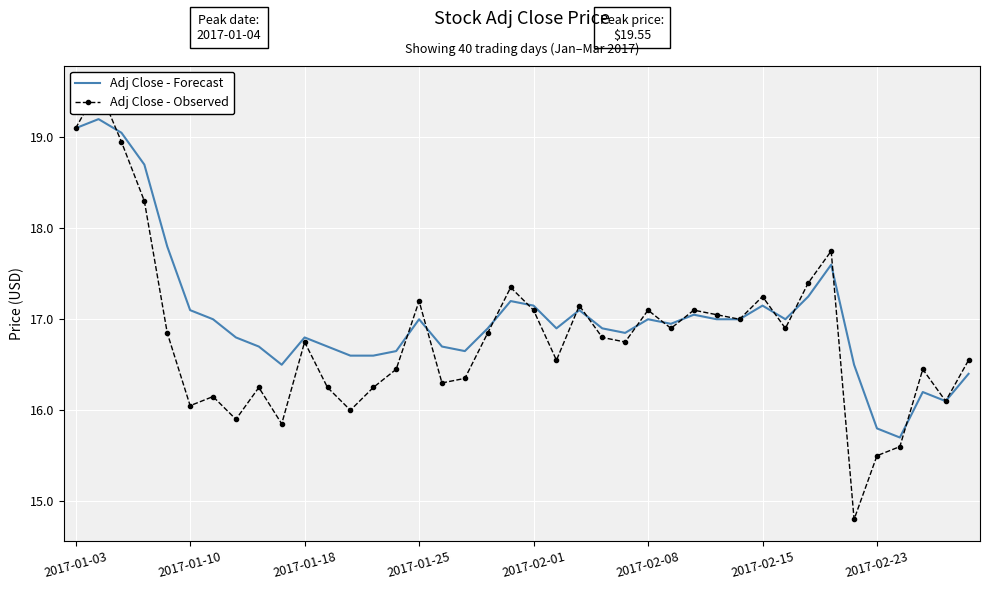

What is the value of the Adj Close - Observed point at the 5th from the left?

16.9